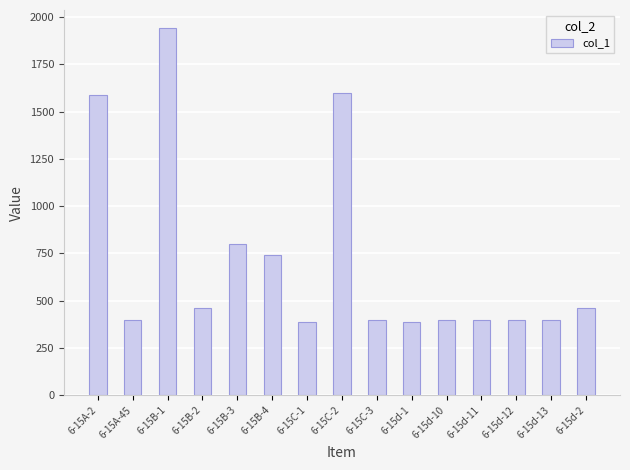

What is the ratio of the value at 6-15A-45 to the value at 6-15C-3?

1.0